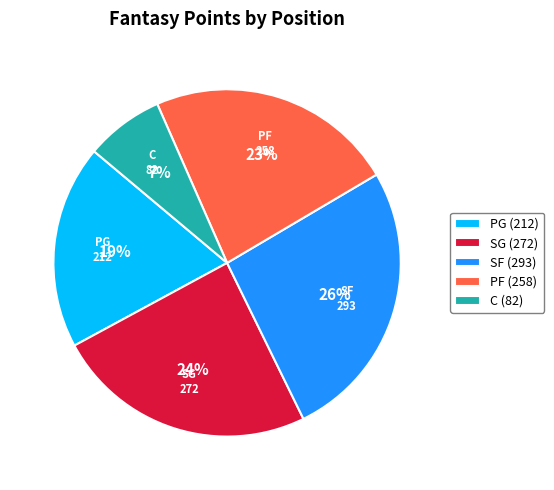

How many segments does this pie chart have?

5